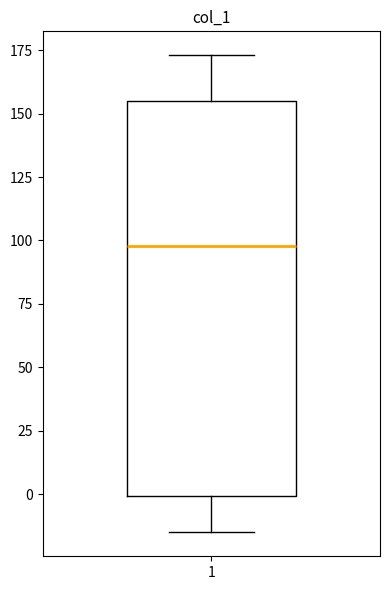

Read this box plot against the y-axis: the position of the median line, the range covered by the box, and the ends of both whiskers. The values are not printed on the chart, so give them approximately, as read against the axis.

median 100, box 0 to 155, whiskers -15 to 175